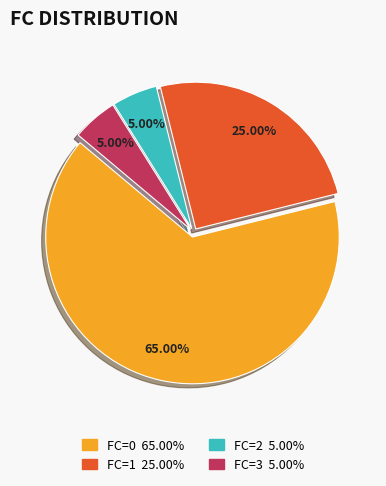

How many segments does this pie chart have?

4